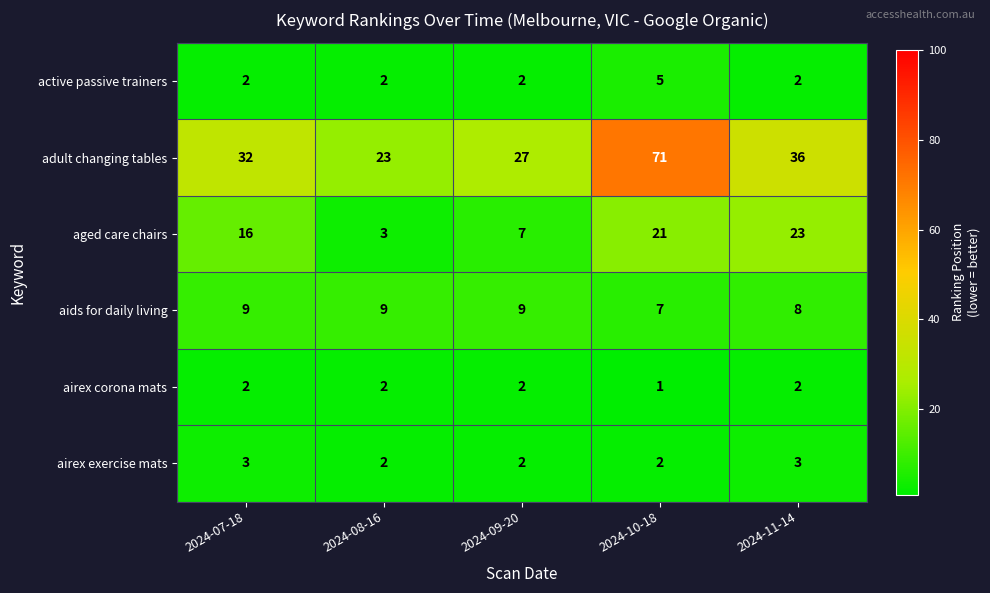

Rank the series by their maximum value, from highest to lowest.

adult changing tables, aged care chairs, aids for daily living, active passive trainers, airex exercise mats, airex corona mats